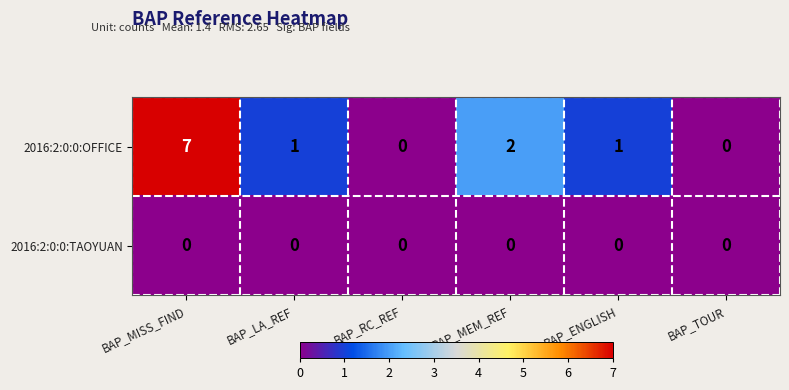

How many series are shown in this chart?

2